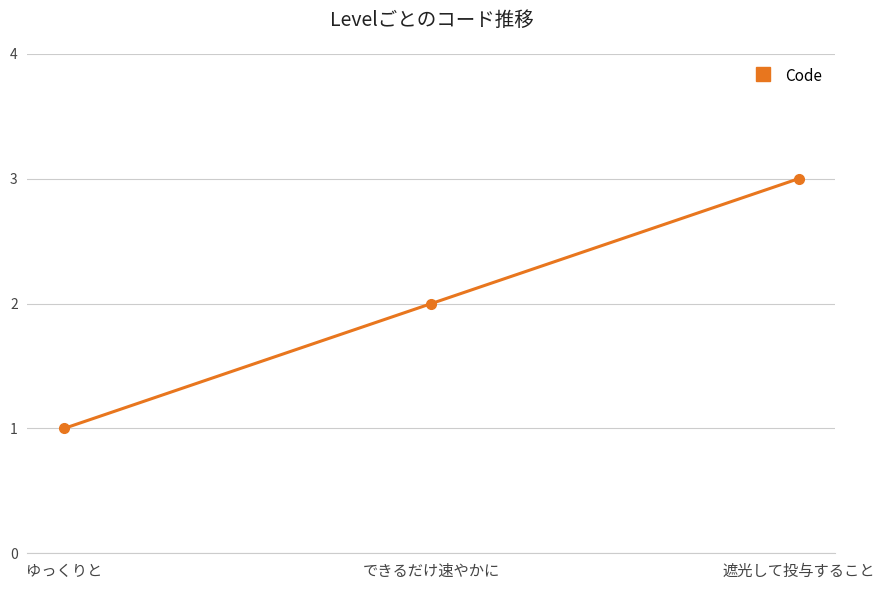

What is the ratio of the value at できるだけ速やかに to the value at ゆっくりと?

2.0